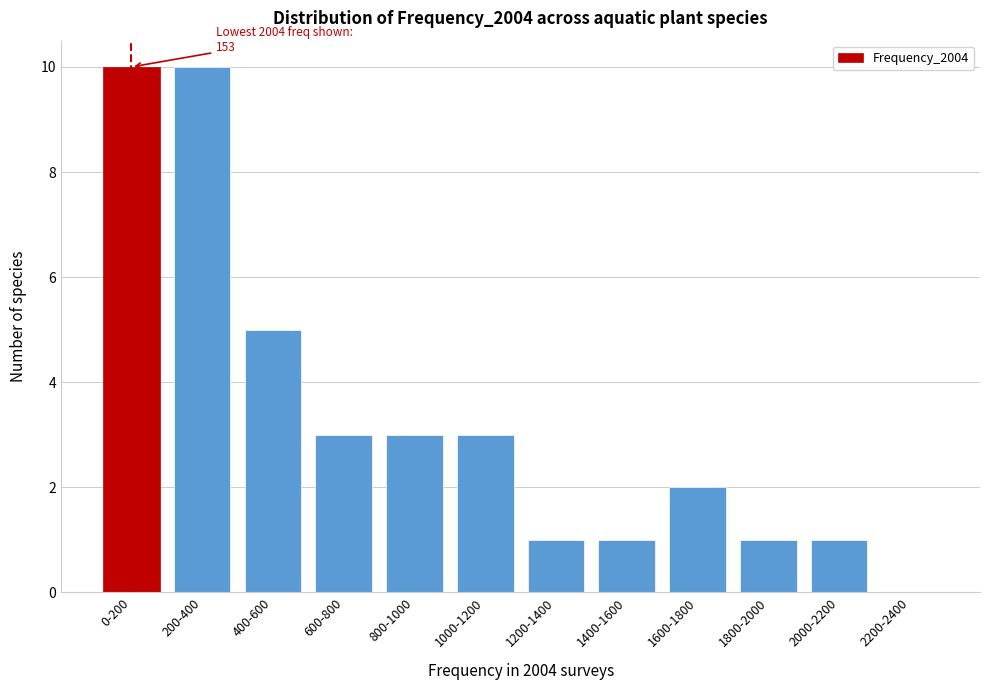

Reading left to right, transcribe all the data shown in this chart.

0-200=10	200-400=10	400-600=5	600-800=3	800-1000=3	1000-1200=3	1200-1400=1	1400-1600=1	1600-1800=2	1800-2000=1	2000-2200=1	2200-2400=0